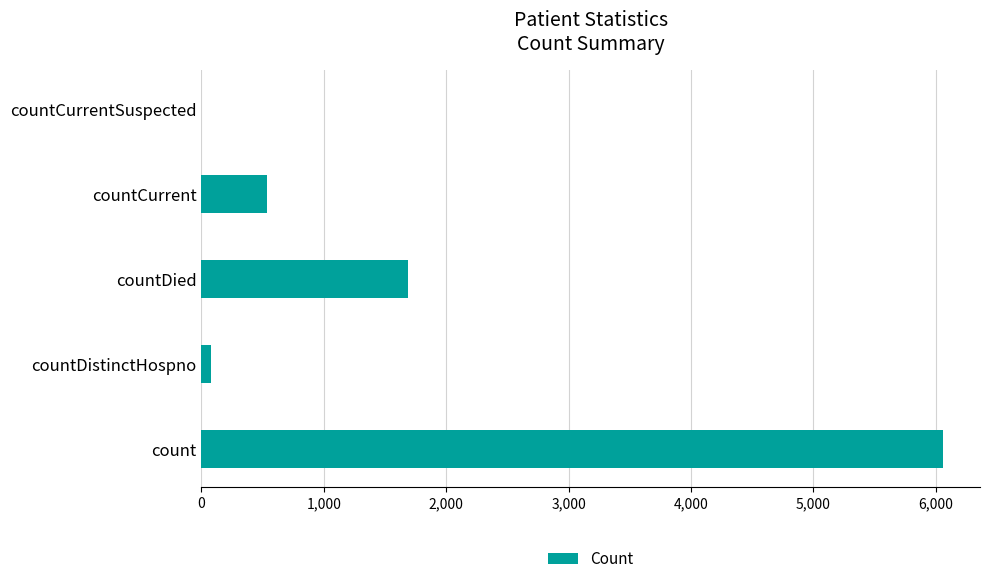

At which label is the value closest to 3029?

countDied